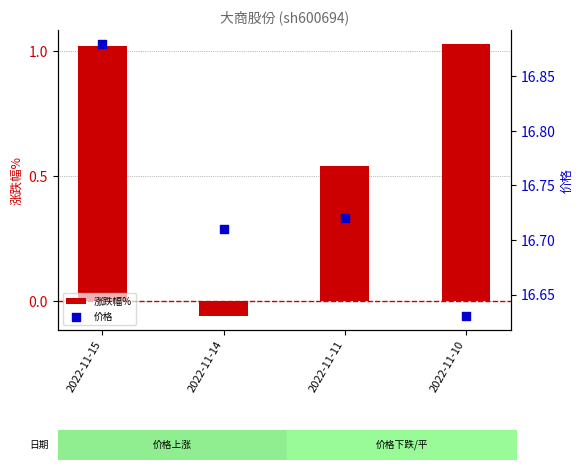

Which series reaches the maximum Y coordinate?

价格